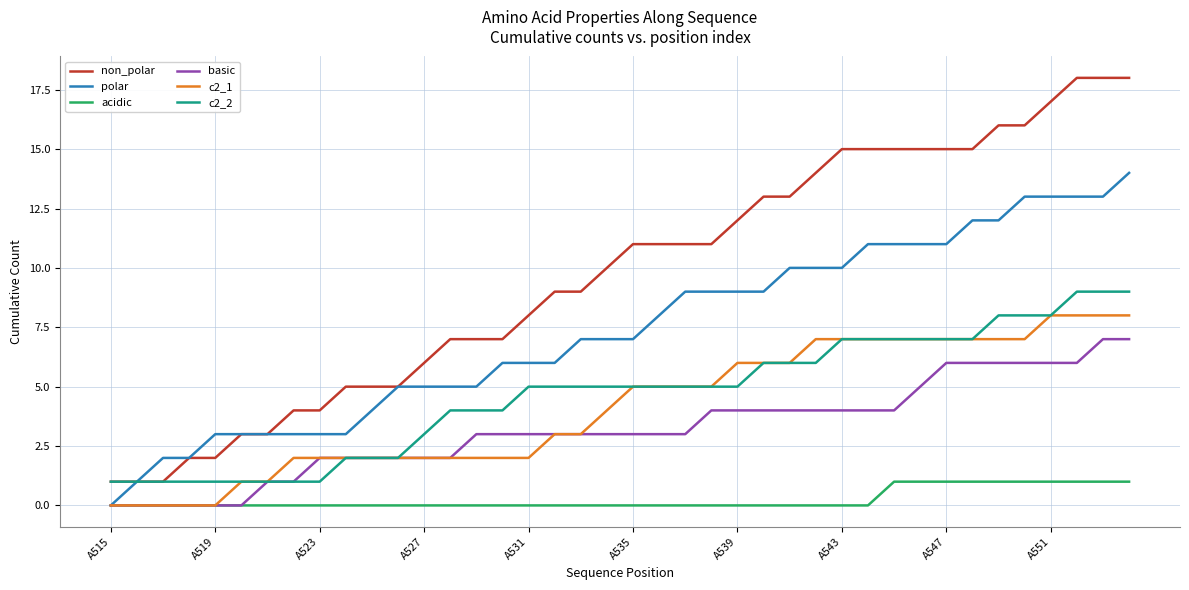

Which series has the widest spread of values?

non_polar